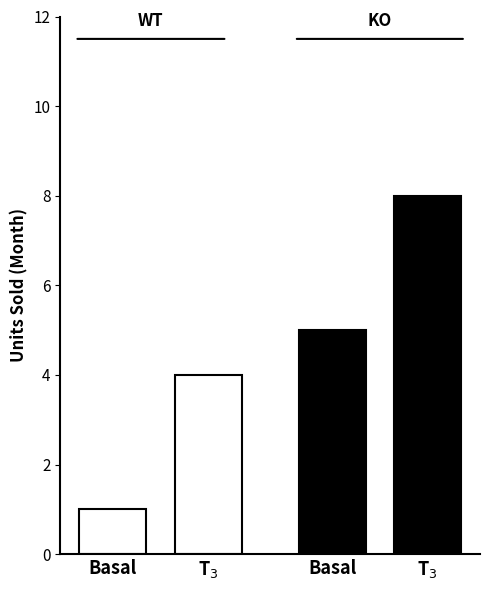

Which series changed the most between 0 and 1?

WT